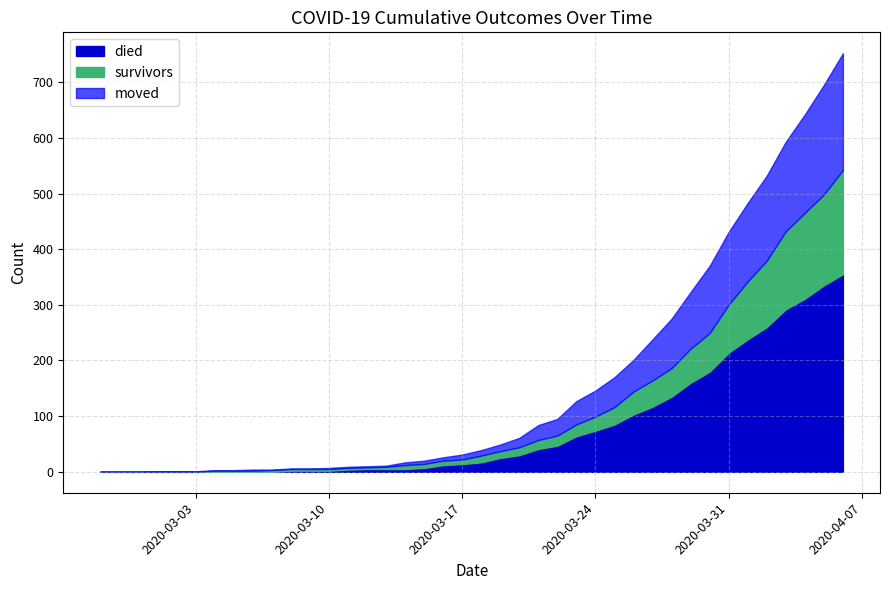

How many series are shown in this chart?

3